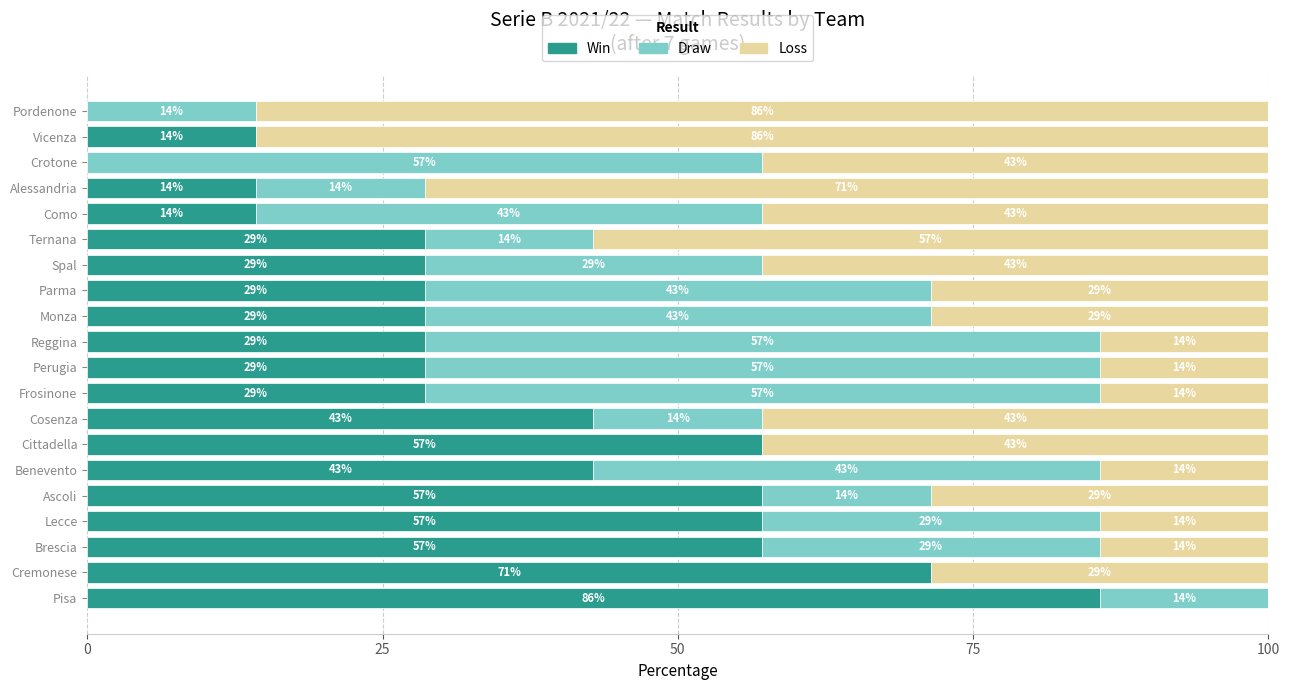

Reading left to right, transcribe all the data shown in this chart.

Win: 85.7	71.4	57.1	57.1	57.1	42.9	57.1	42.9	28.6	28.6	28.6	28.6	28.6	28.6	28.6	14.3	14.3	0.0	14.3	0.0
Draw: 14.3	0.0	28.6	28.6	14.3	42.9	0.0	14.3	57.1	57.1	57.1	42.9	42.9	28.6	14.3	42.9	14.3	57.1	0.0	14.3
Somewhat disagree: 0.0	28.6	14.3	14.3	28.6	14.3	42.9	42.9	14.3	14.3	14.3	28.6	28.6	42.9	57.1	42.9	71.4	42.9	85.7	85.7